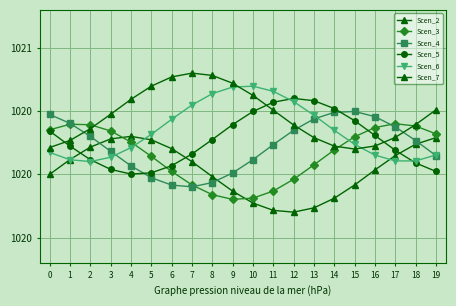

What is the greatest value displayed?

1020.8